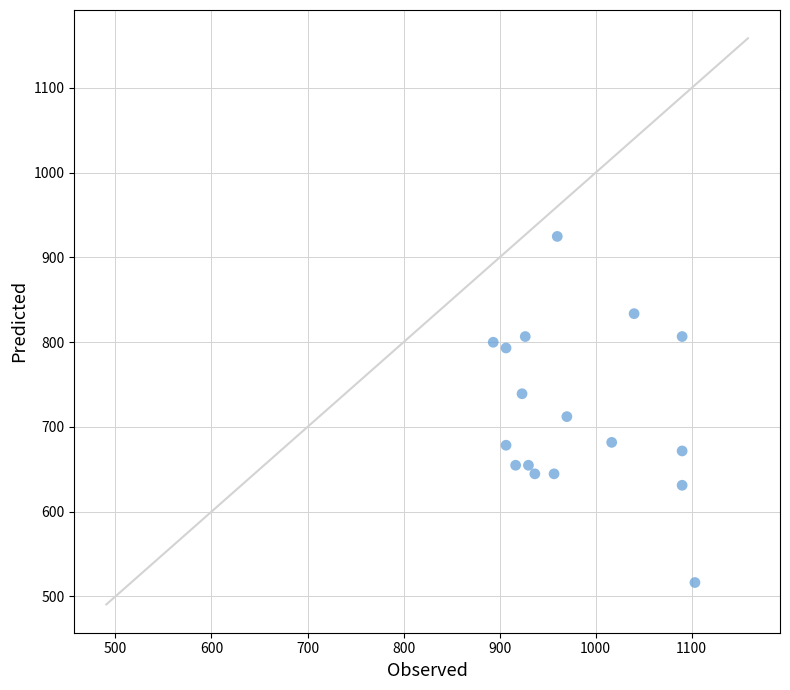

What Y value in the scatter plot is closest to 720?

712.1